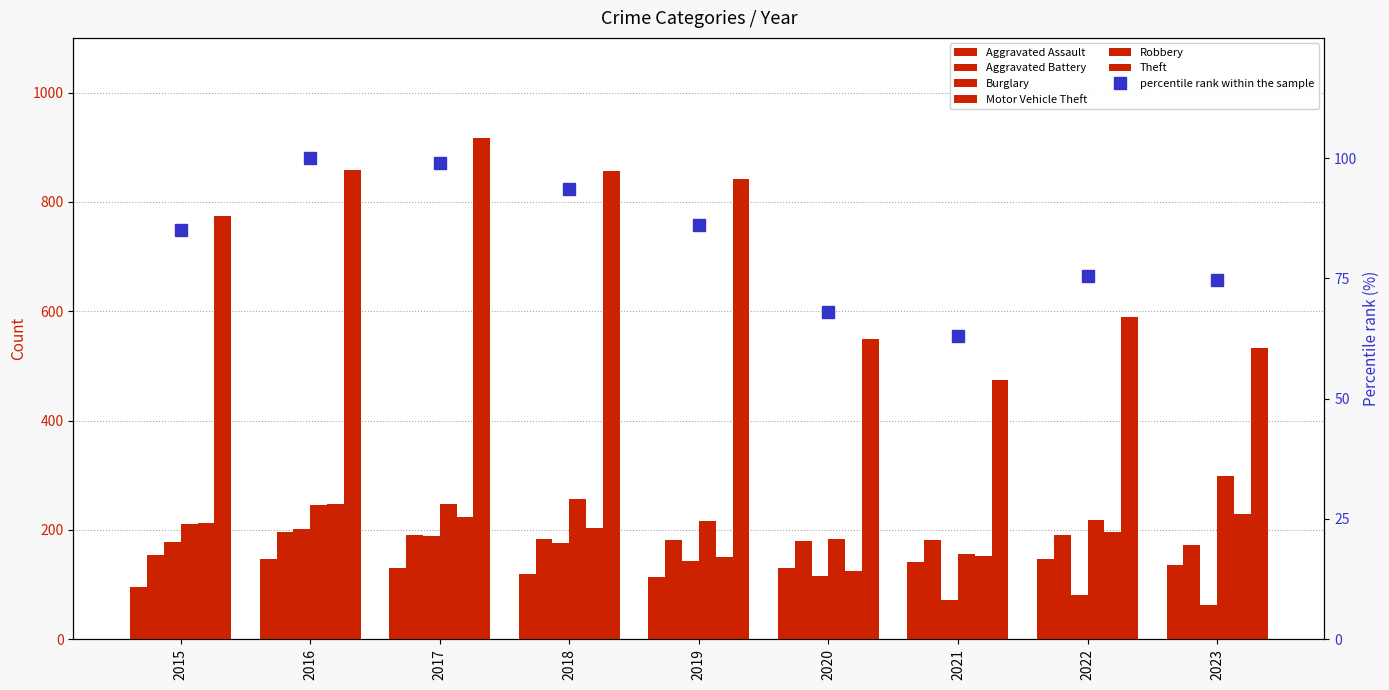

Is the value of Motor Vehicle Theft at 2016 greater than the value of Aggravated Battery at 2018?

Yes